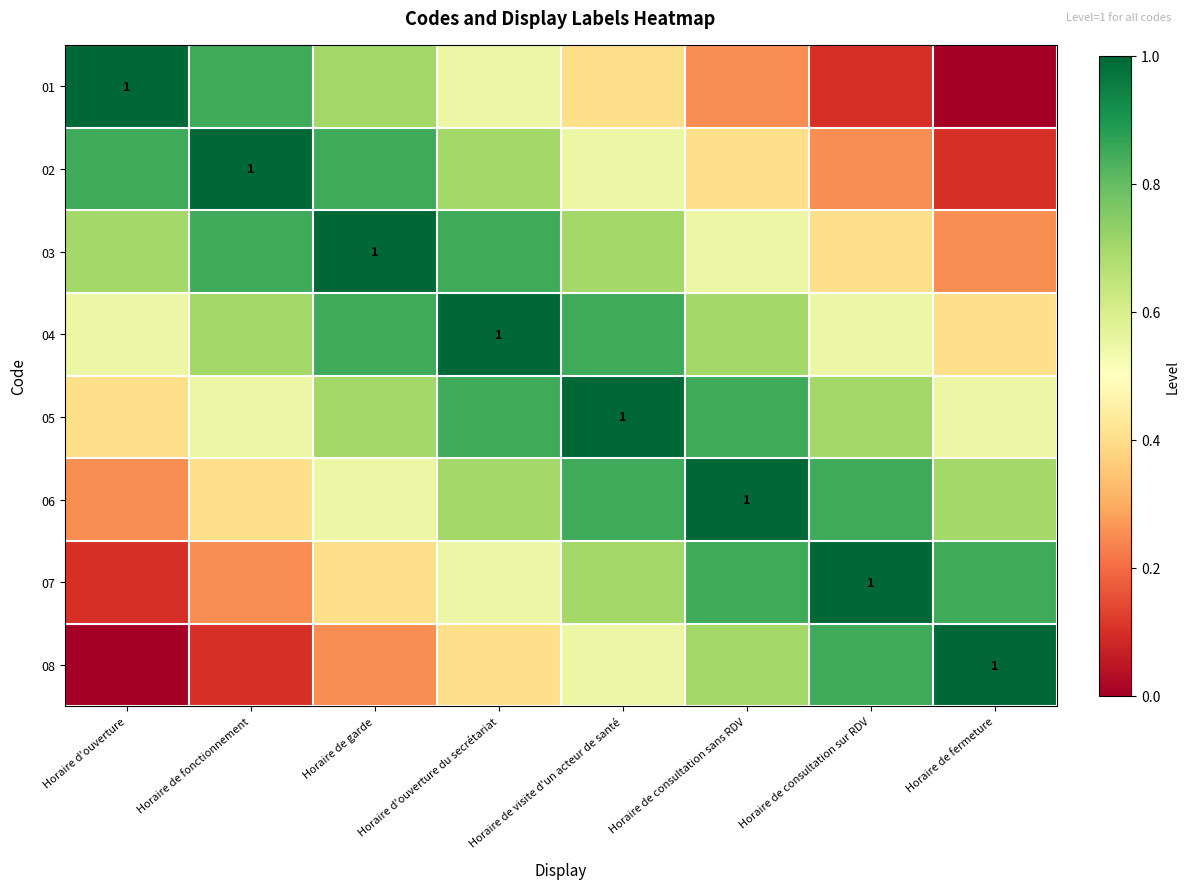

Count the number of categories in the chart.

8